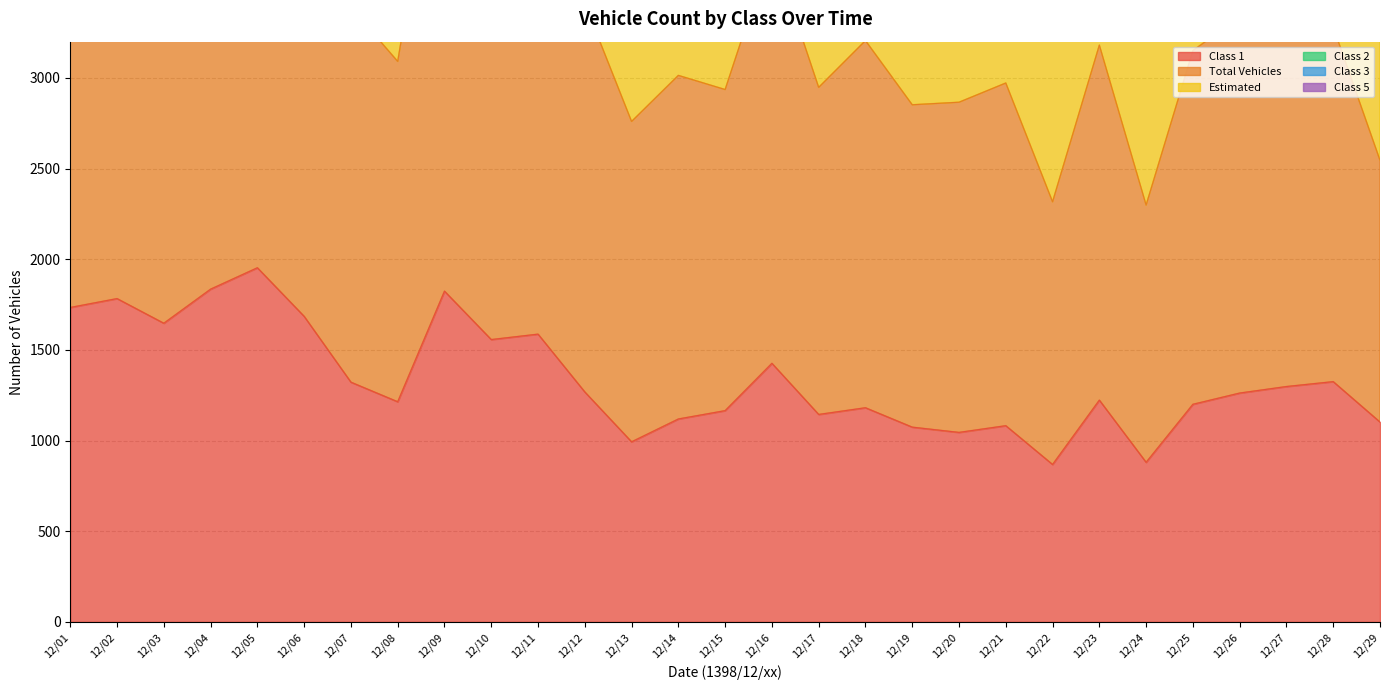

At which category does Total Vehicles reach its first local peak?

12/02